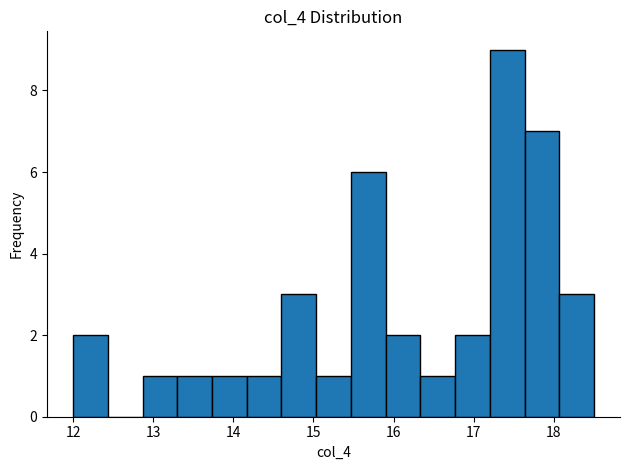

Reading left to right, transcribe this chart: for each bar, give the range it covers on the x-axis and its height. Neither the bar edges nor the heights are printed on the chart, so give them approximately, as read against the axes.

12.0 to 12.4: 2
12.4 to 12.9: 0
12.9 to 13.3: 1
13.3 to 13.7: 1
13.7 to 14.2: 1
14.2 to 14.6: 1
14.6 to 15.0: 3
15.0 to 15.5: 1
15.5 to 15.9: 6
15.9 to 16.3: 2
16.3 to 16.8: 1
16.8 to 17.2: 2
17.2 to 17.6: 9
17.6 to 18.1: 7
18.1 to 18.5: 3